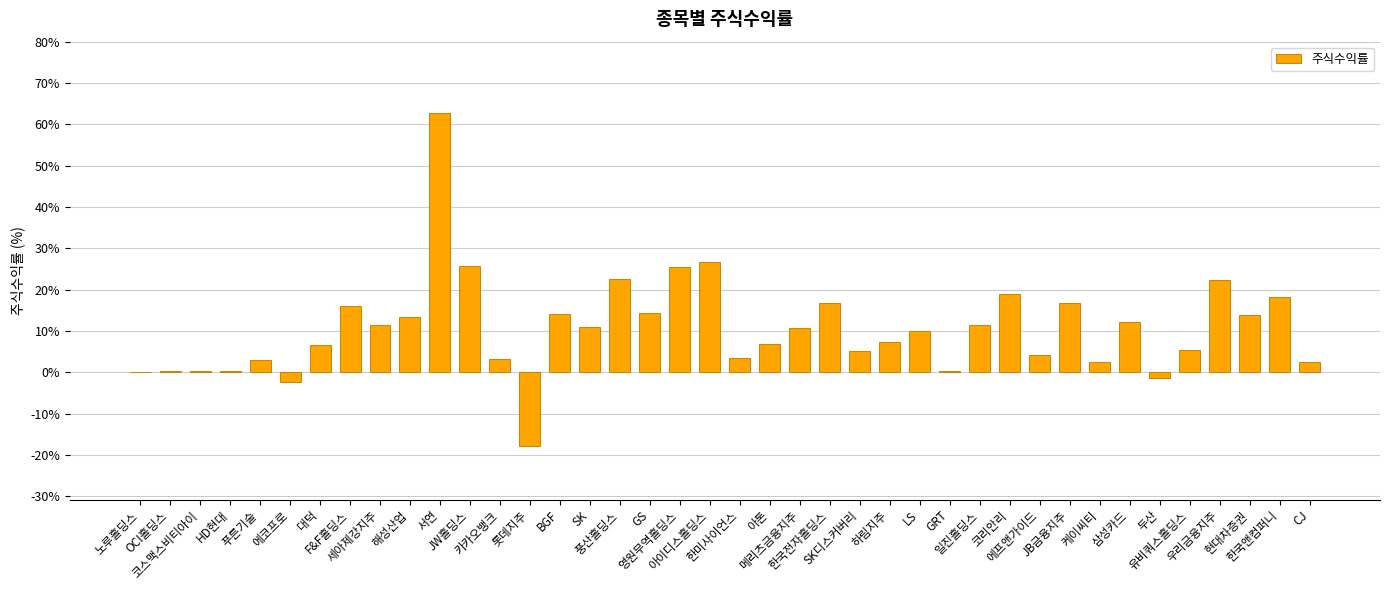

Is it true that the value at 두산 is -1.4?

True